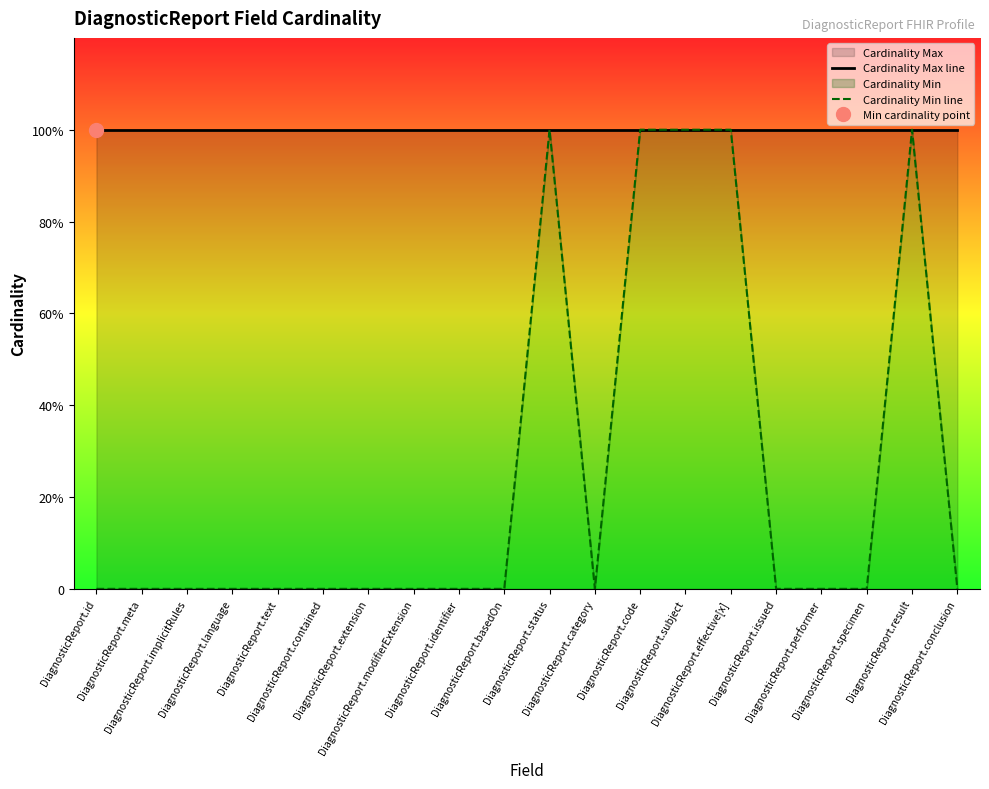

What is the difference between the highest and lowest values at DiagnosticReport.performer?

1